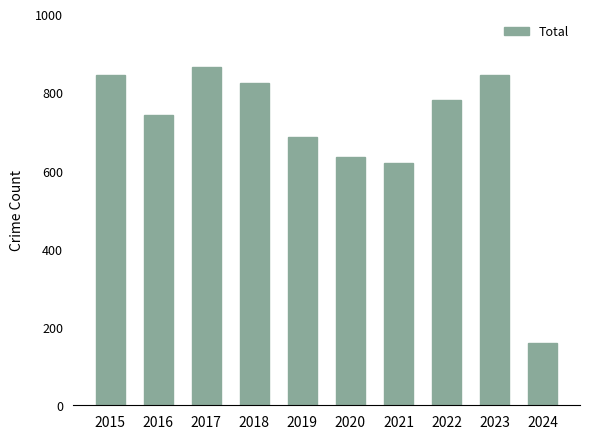

The chart shows a value of 635 at 2020. True or false?

True